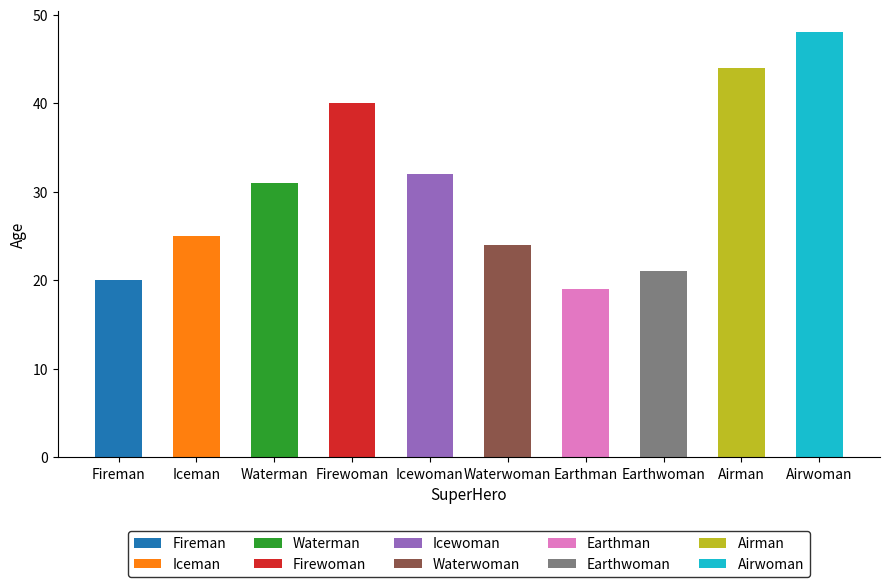

Is it true that the value at Icewoman is 9?

False